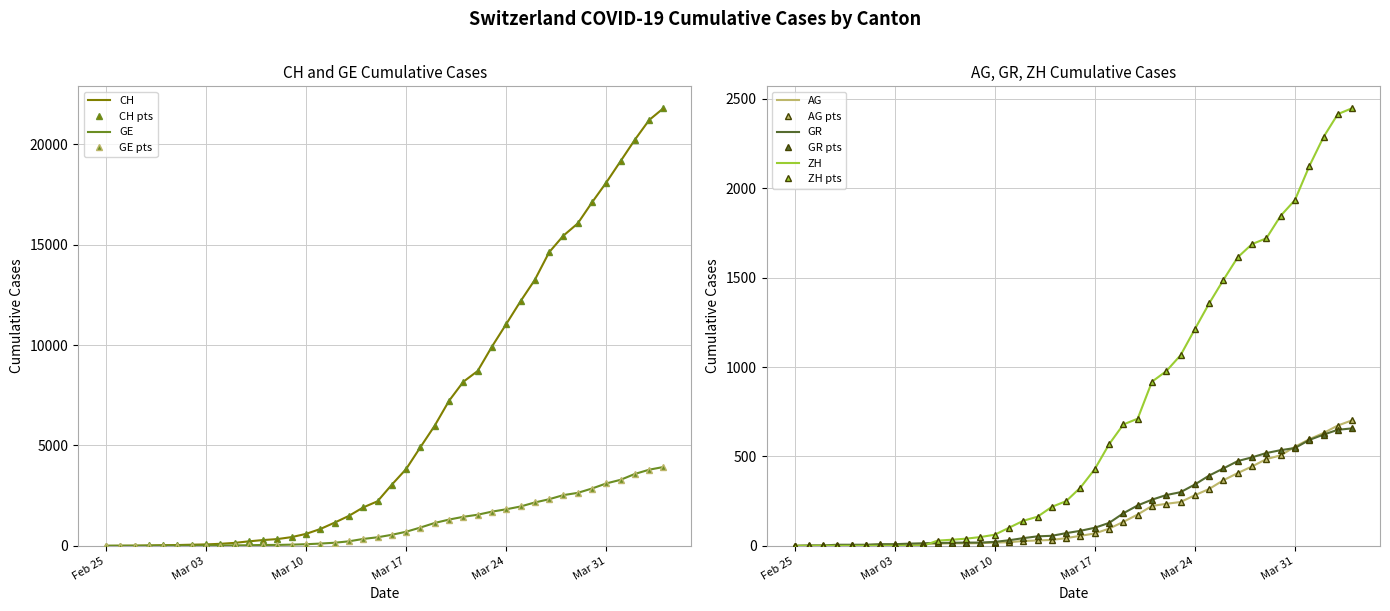

At which label is CH closest to 10903?

Mar 24